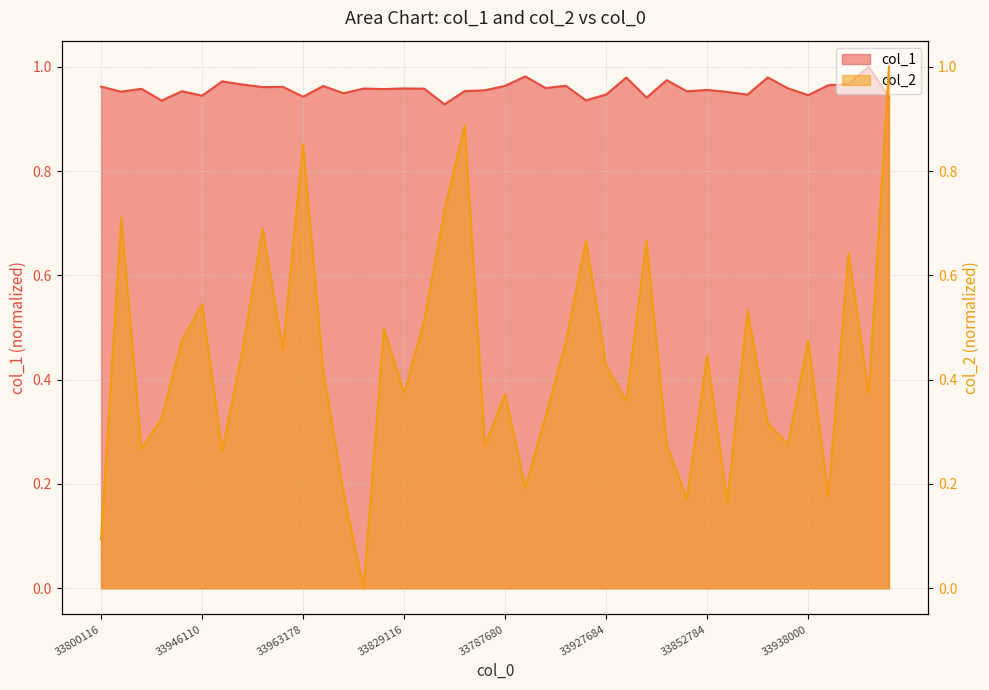

What is the sum of the col_1 values at 33826770 and 33852784?

1.9